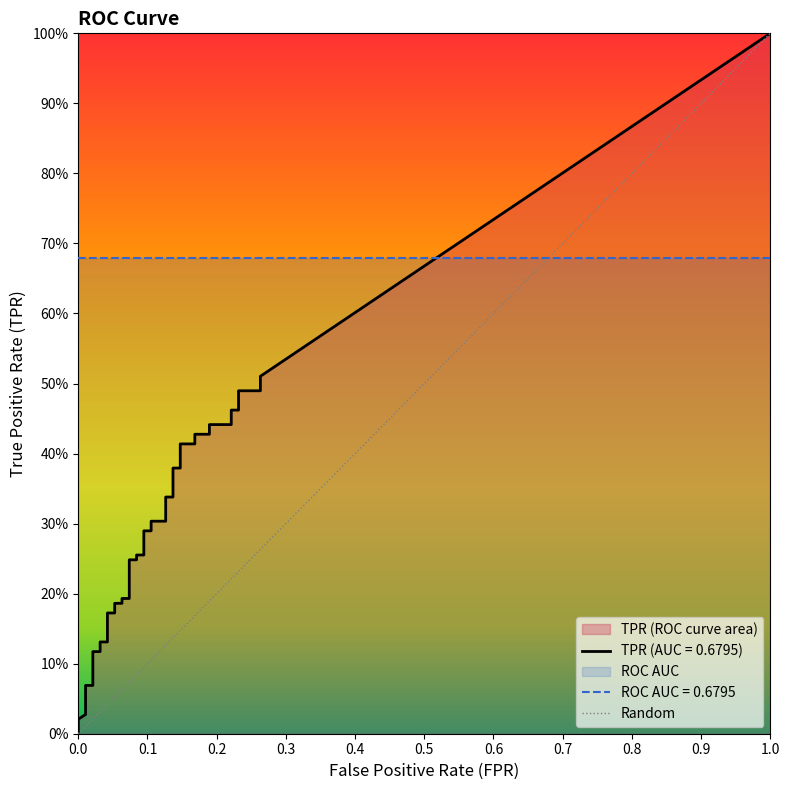

At how many categories does at least one series exceed 0?

40